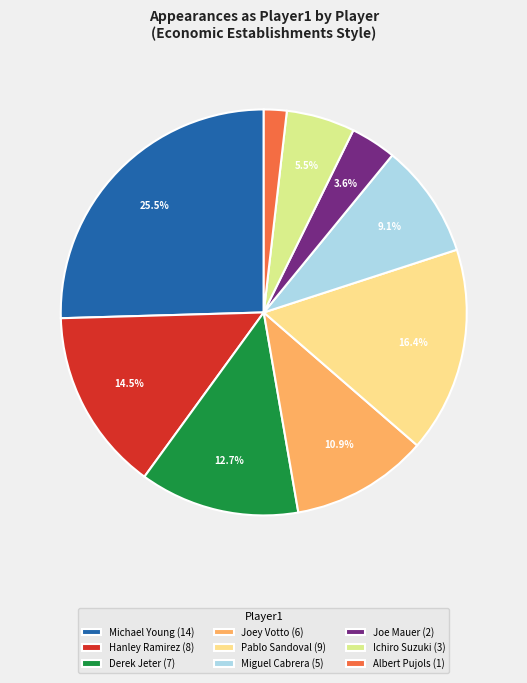

To the nearest percent, what percentage of the pie is Derek Jeter?

13%